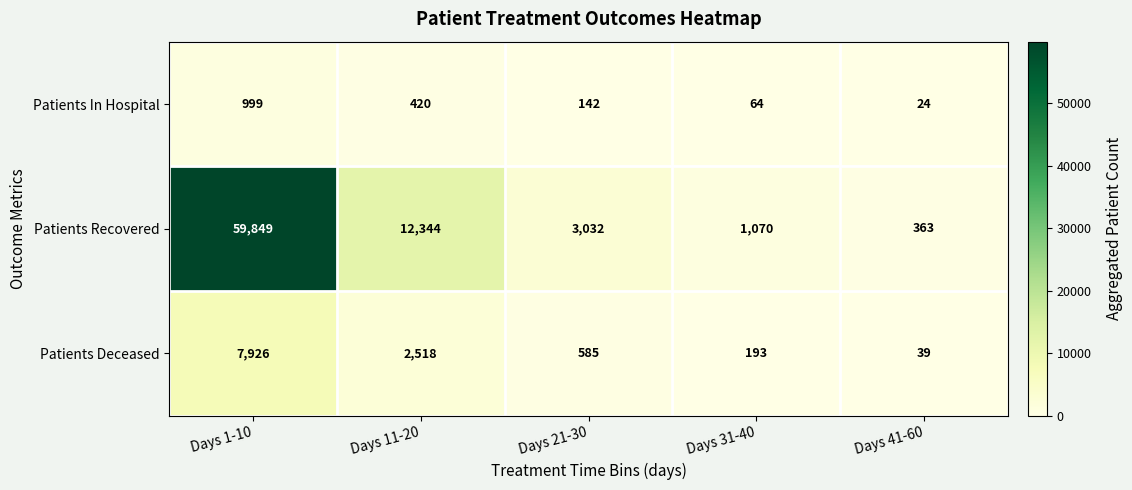

How many values in the Patients Deceased series are below 585?

2